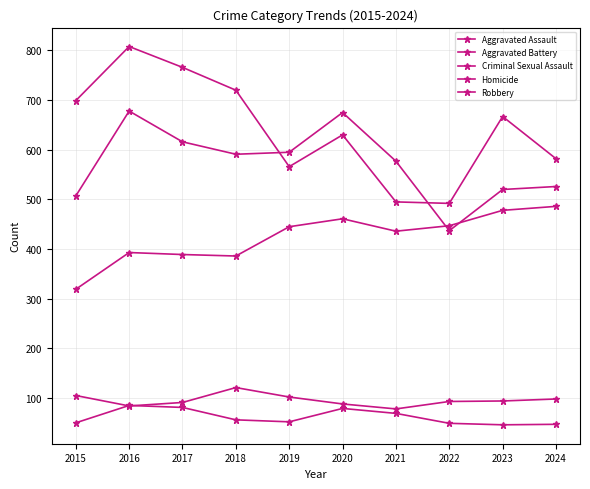

Where does the Robbery series first go above 667?

2015